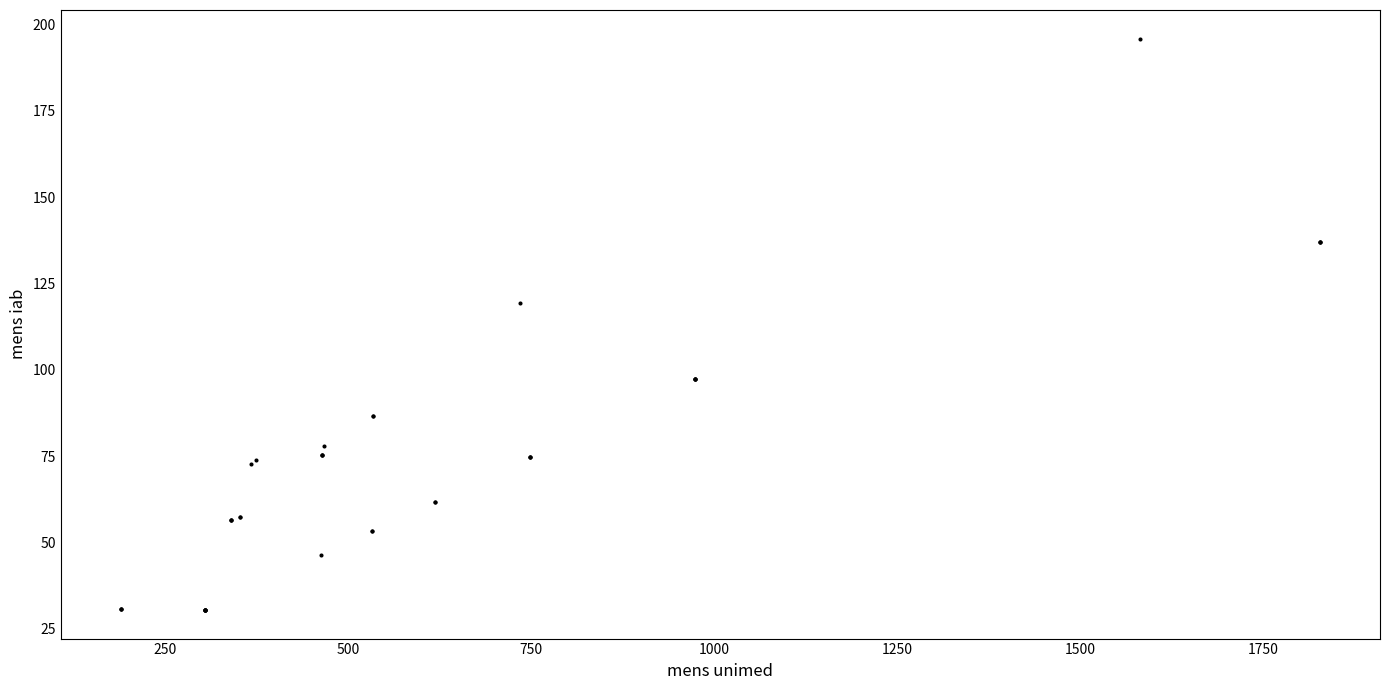

What Y value in the scatter plot is closest to 113?

119.4